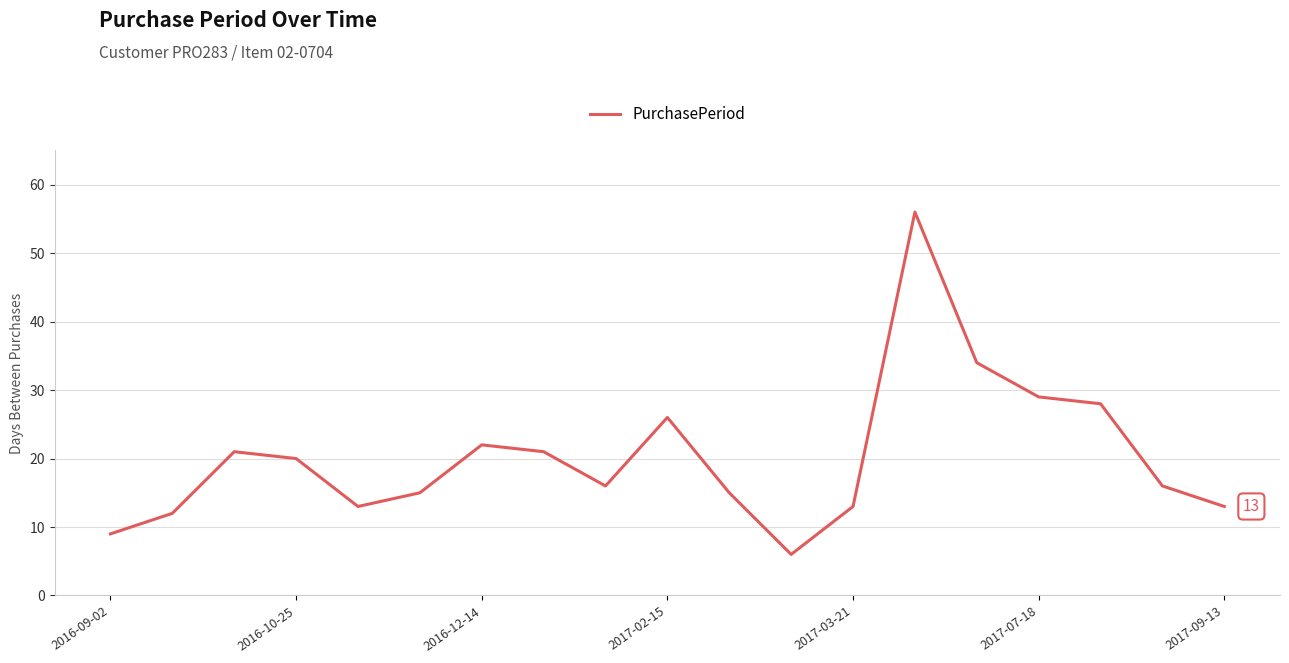

How many distinct data groups are displayed?

1